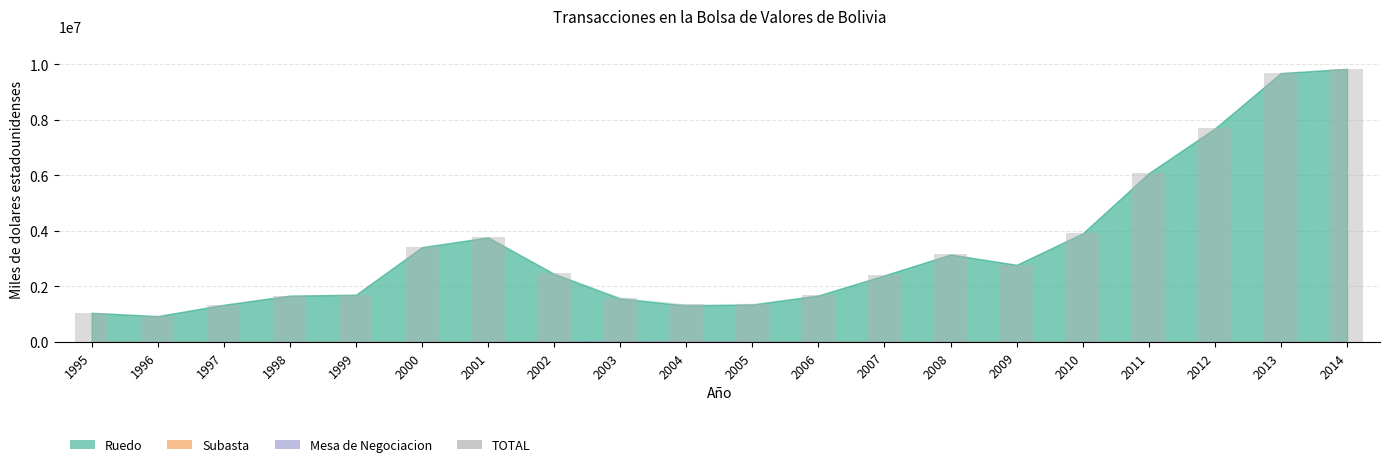

At which category does the chart reach its minimum across all series?

1996